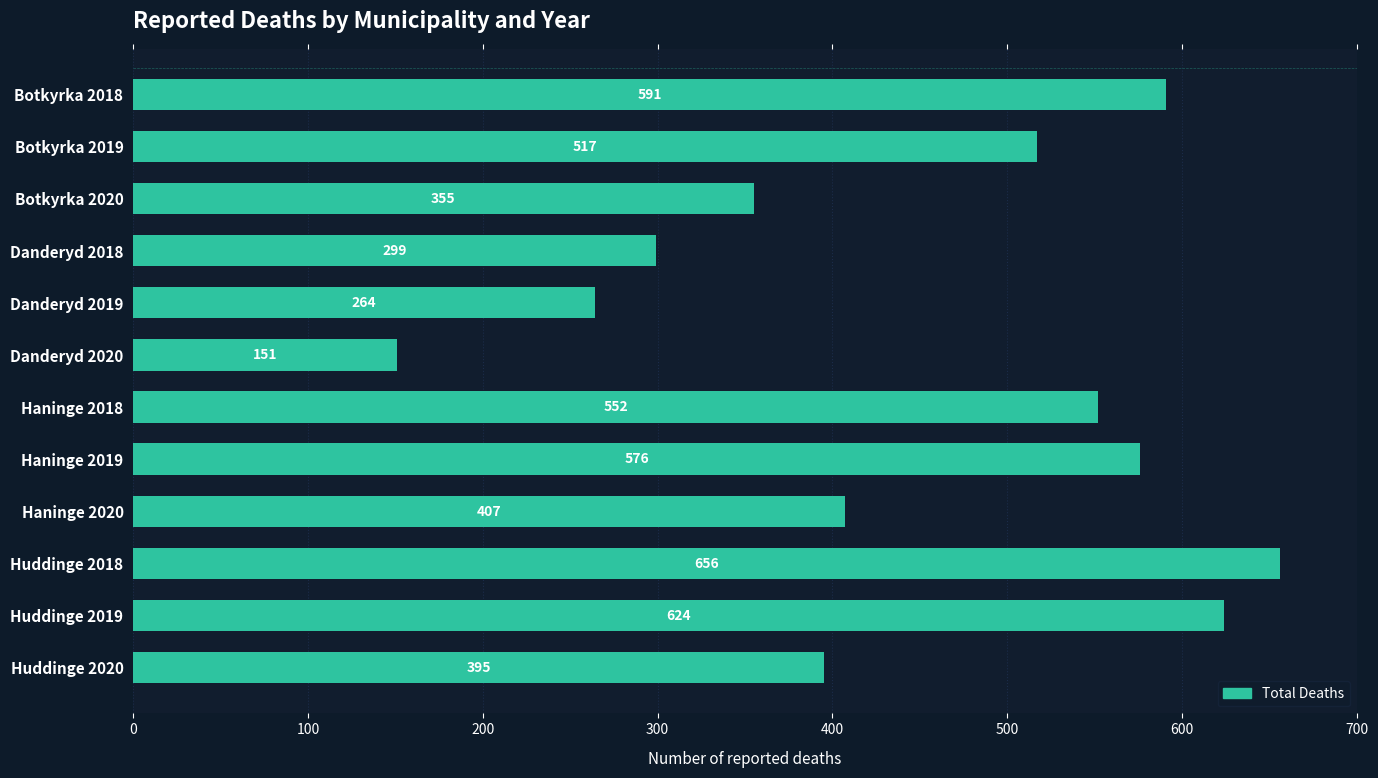

Does the chart contain any negative values?

No